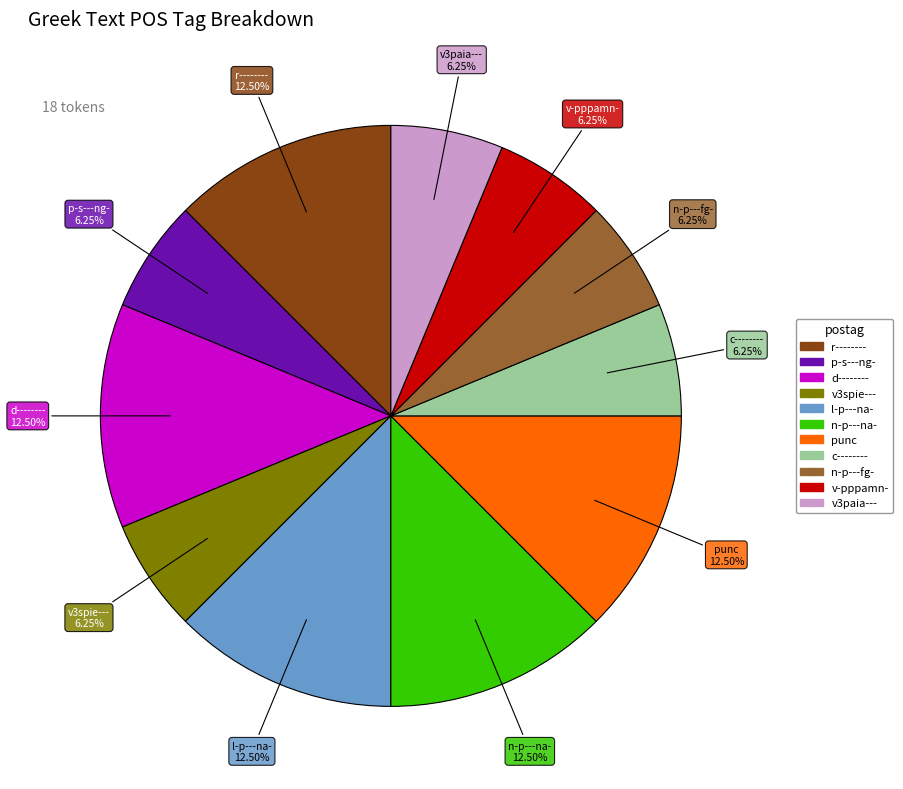

Between punc and c--------, which is larger?

punc